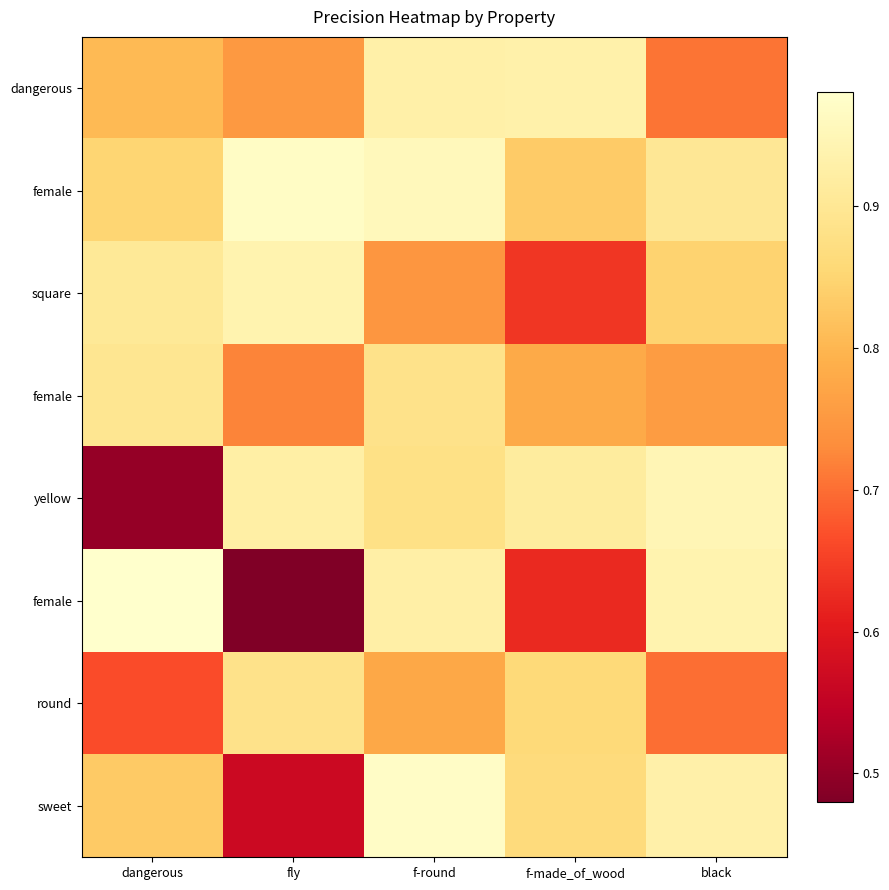

At which category is the sum across all series the highest?

f-round